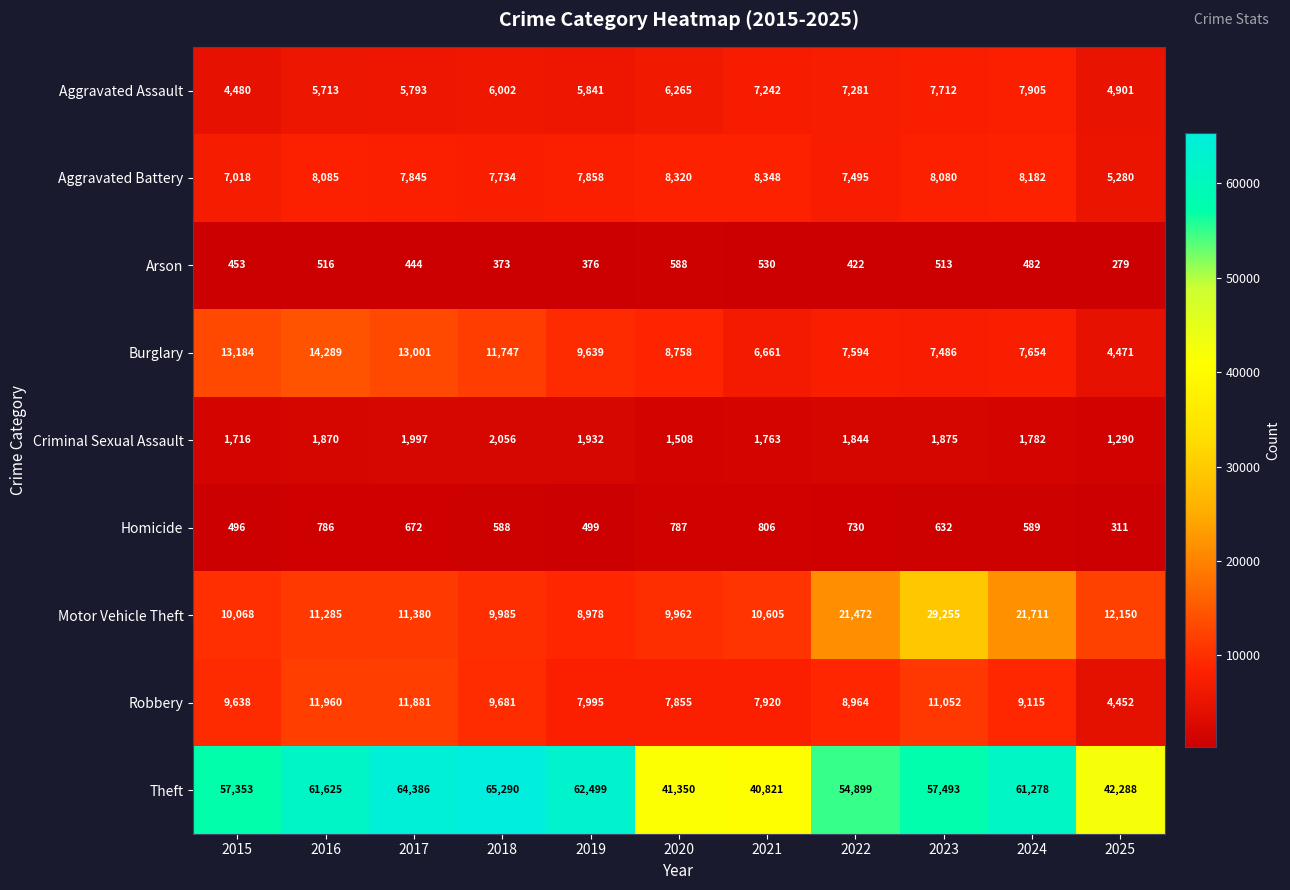

What is the difference between the maximum and minimum values in the Criminal Sexual Assault series?

766